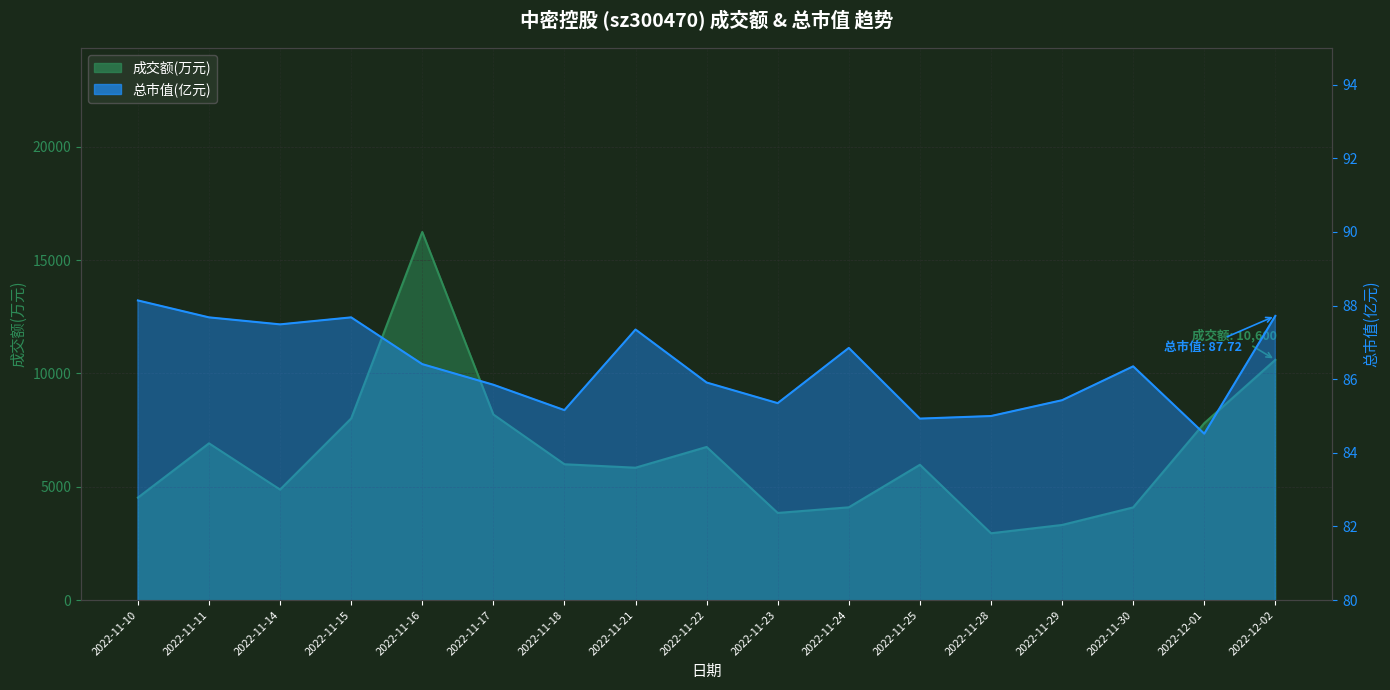

What is the label of the 3rd point from the left?

2022-11-14